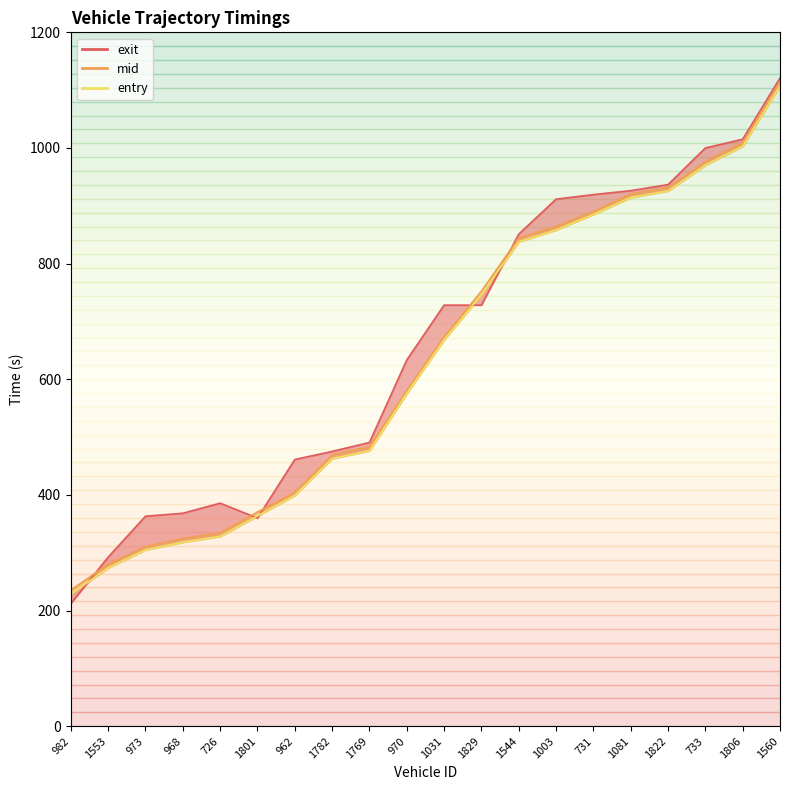

What is the value of the 19th point from the left?

1003.1